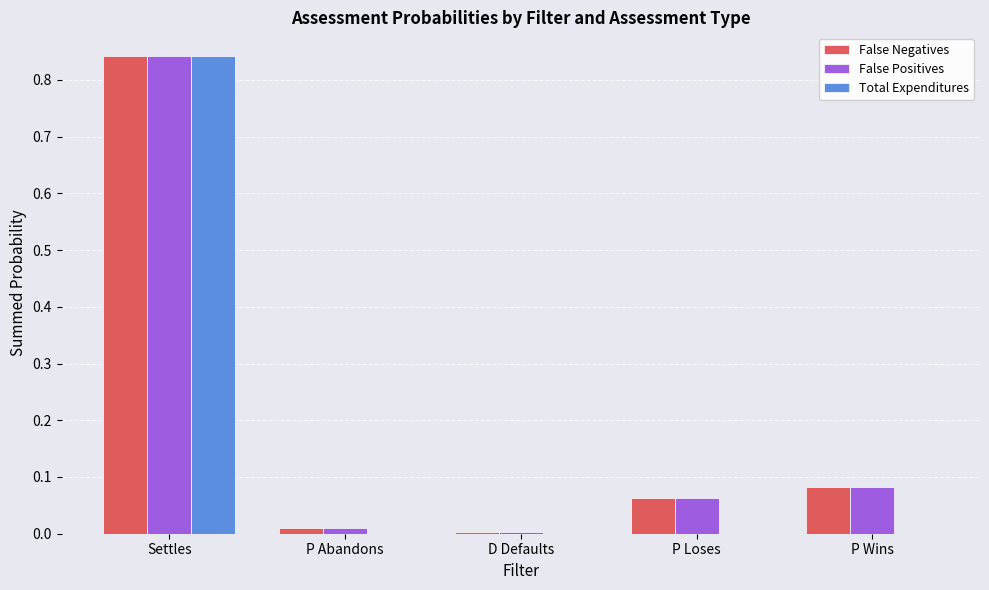

At which category is the sum across all series the highest?

Settles